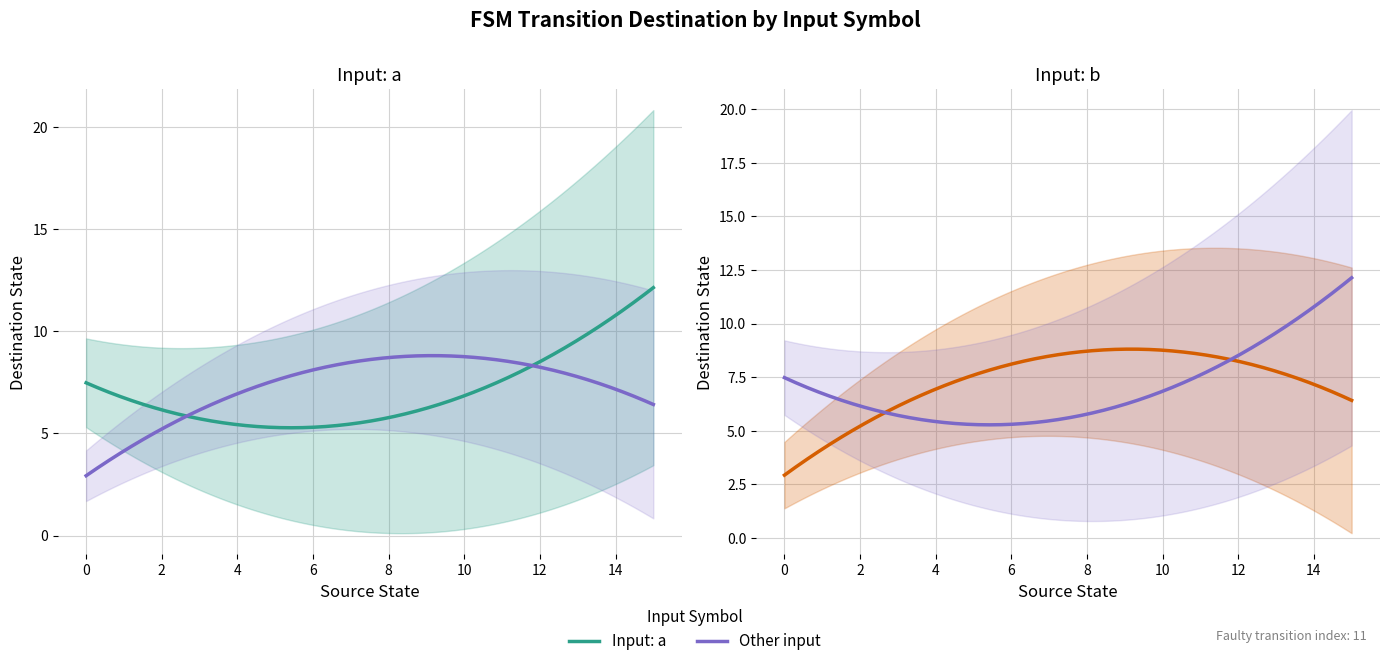

Is this an area chart (filled region under the line)?

No